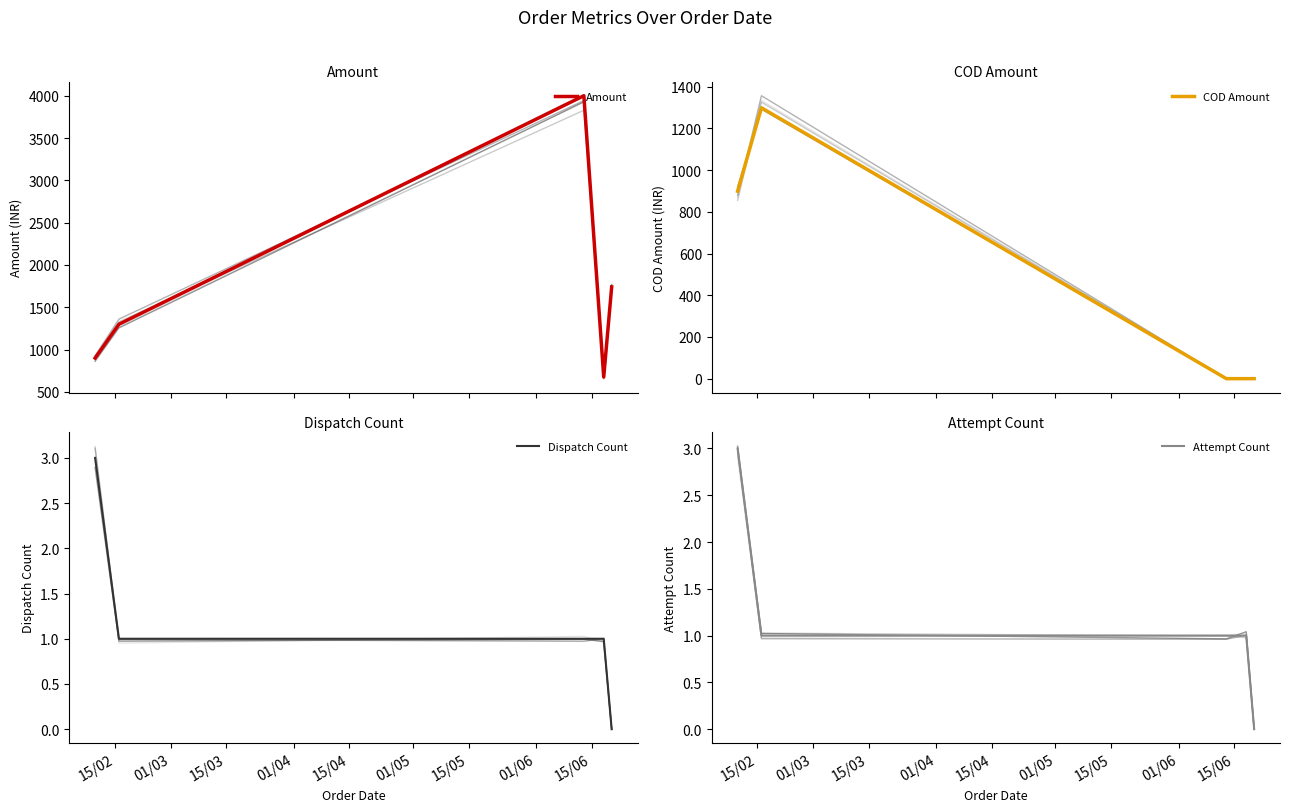

True or false: COD Amount and Attempt Count cross at least once.

True